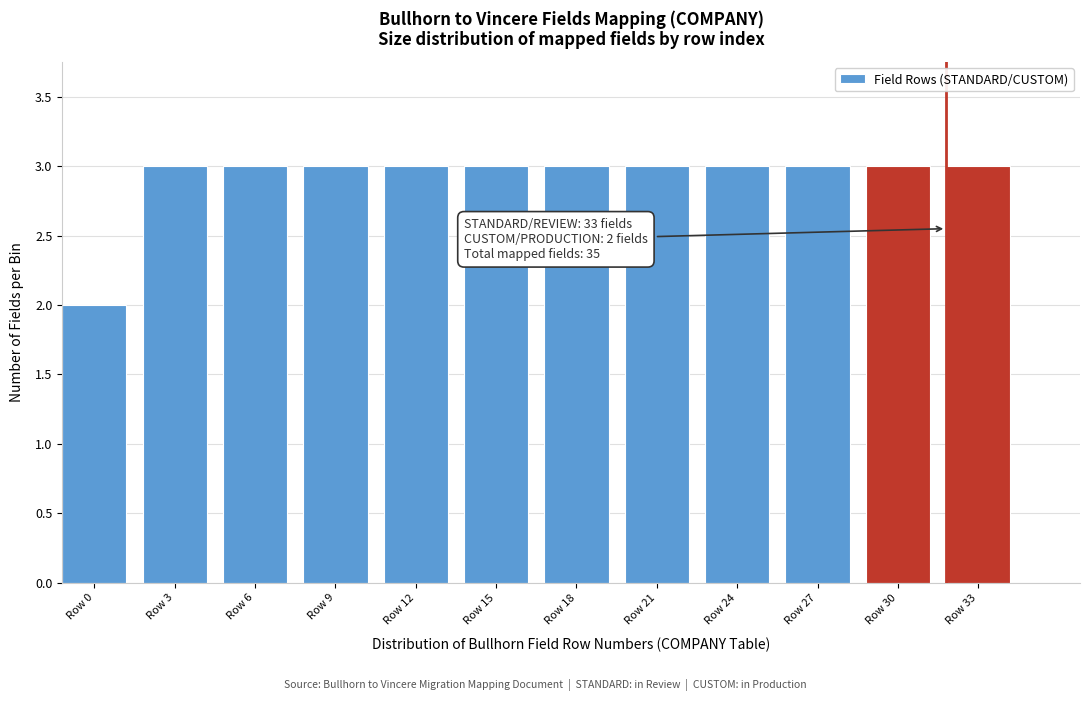

Reading right to left, list all the values displayed in this chart.

3	3	3	3	3	3	3	3	3	3	3	2